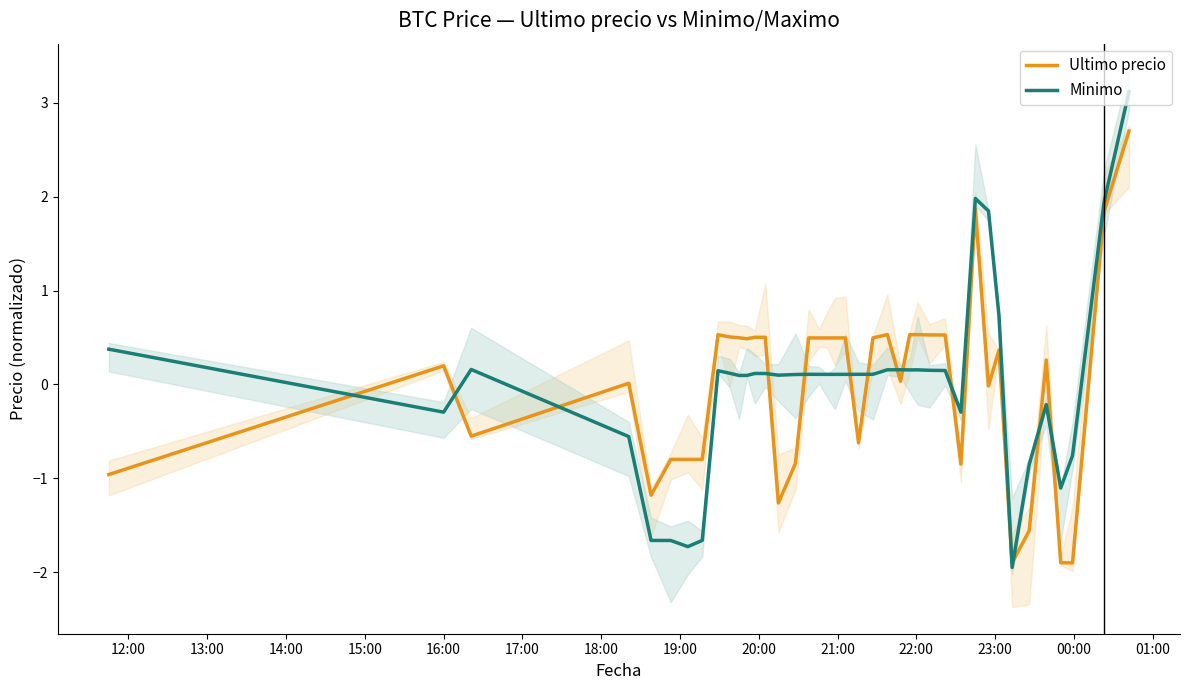

What is the value of the Minimo point at the 26th from the left?

0.2